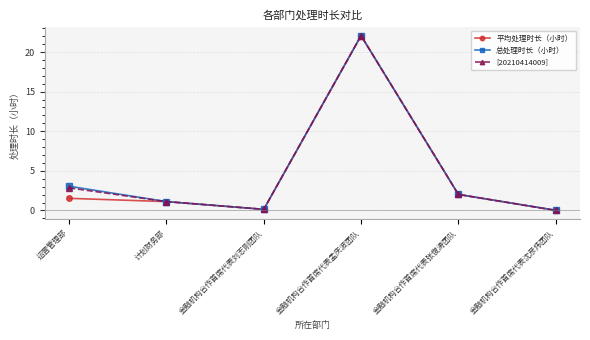

What are all the series names shown in the legend?

平均处理时长（小时）, 总处理时长（小时）, [20210414009]